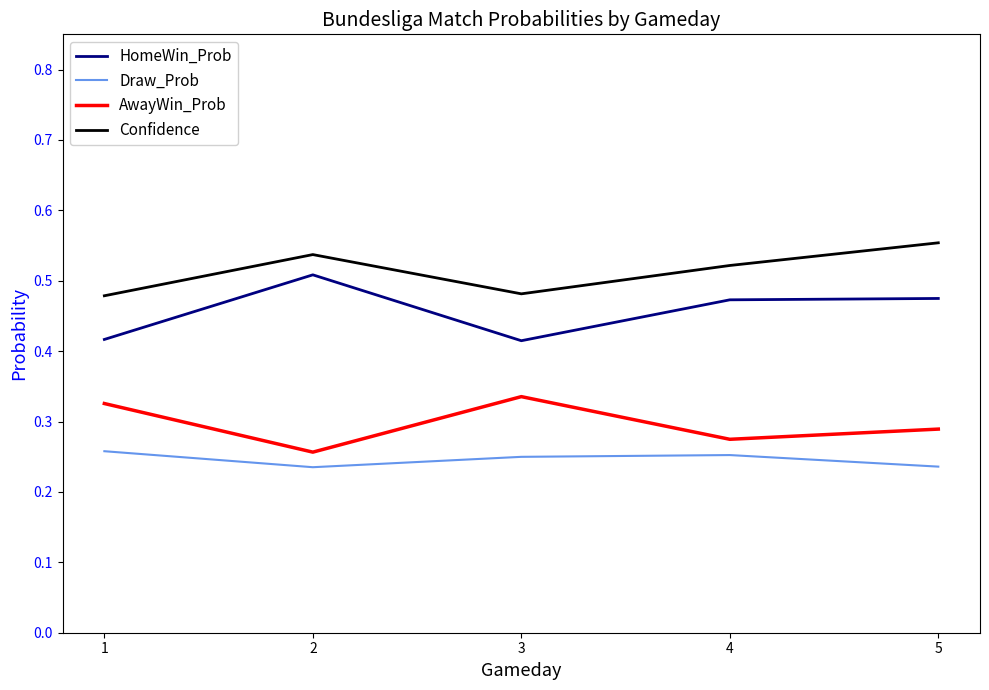

Is this an area chart (filled region under the line)?

No